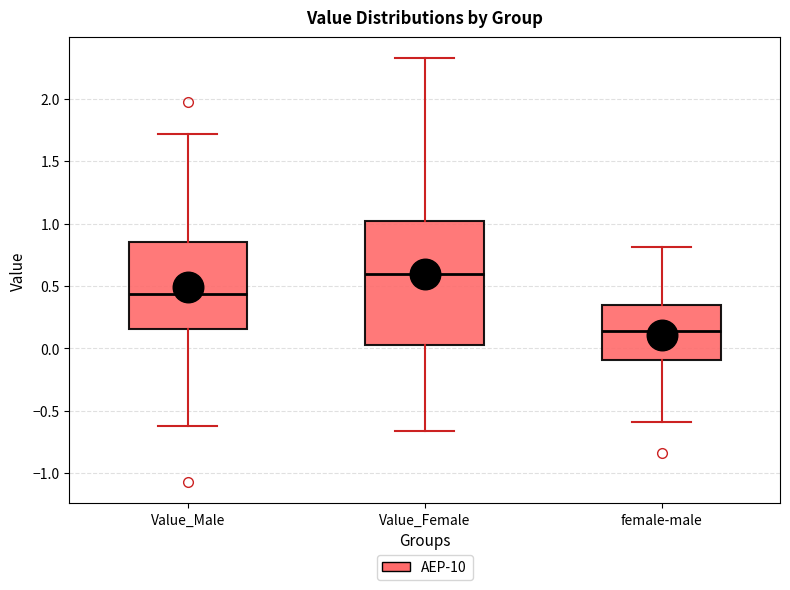

Where does the median line of the box for Value_Female sit on the y-axis? The values are not printed on the chart, so give them approximately, as read against the axis.

0.60